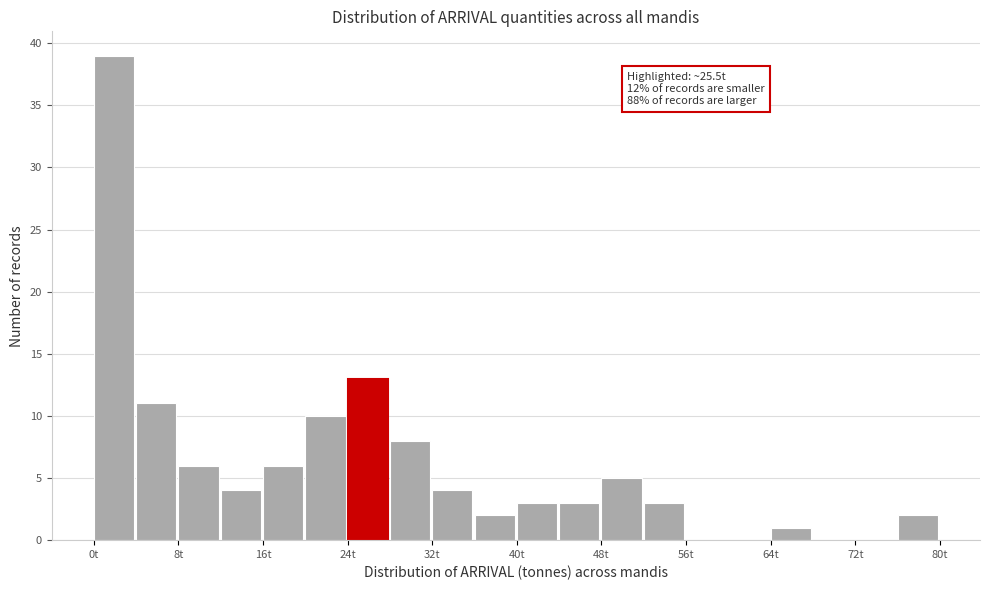

Over which range of the x-axis is the bar tallest?

0 to 4